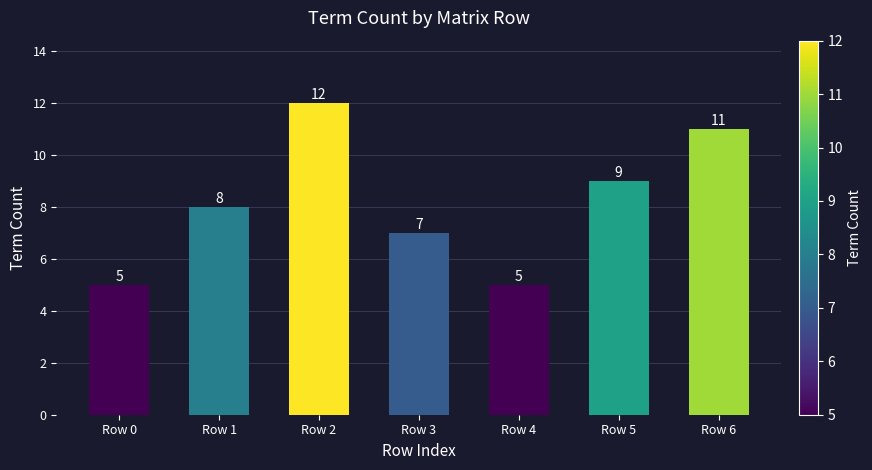

What value does the data have at Row 3?

7